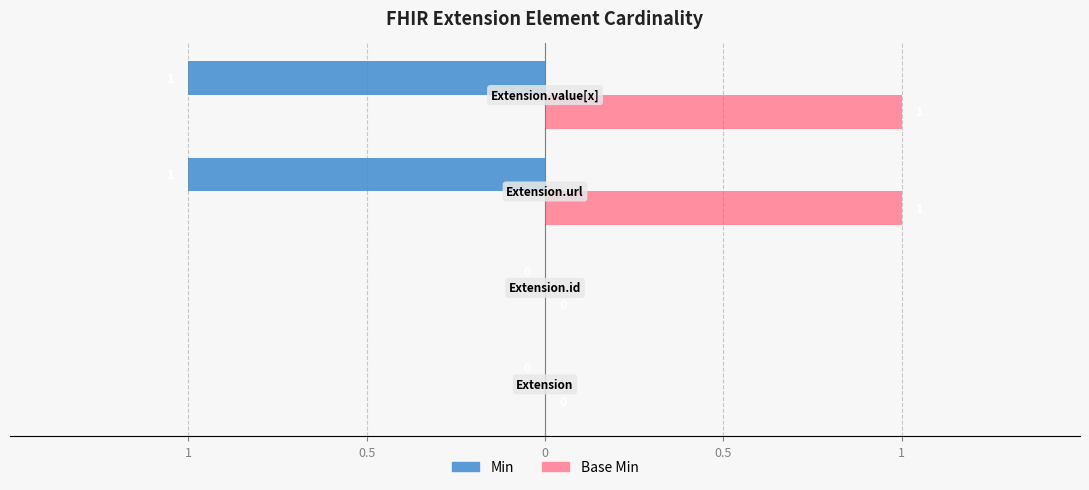

What are all the series names shown in the legend?

Min, Base Min